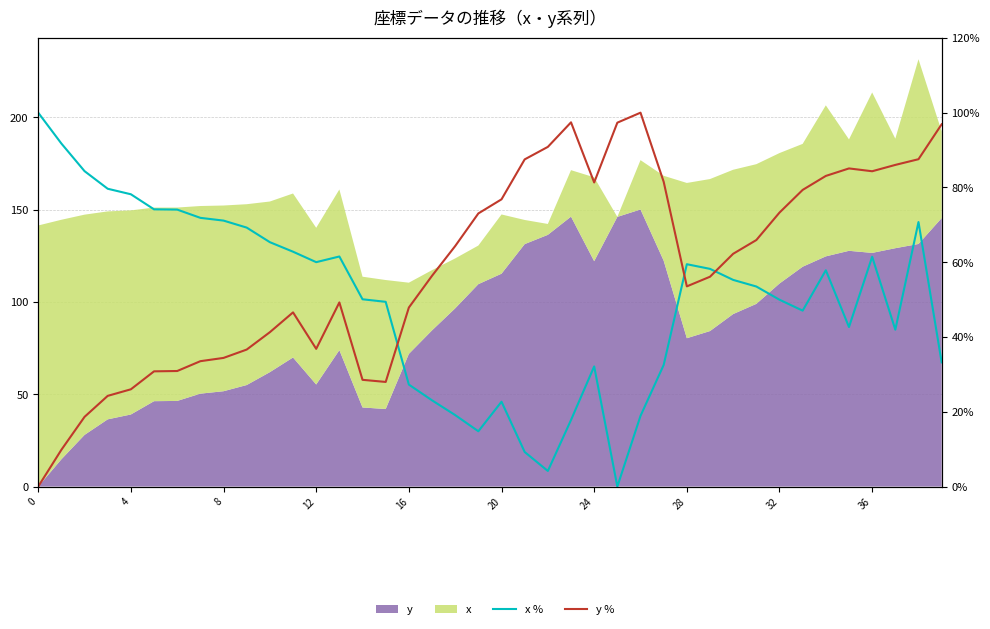

The value of y % at 11 is 46.6. True or false?

True